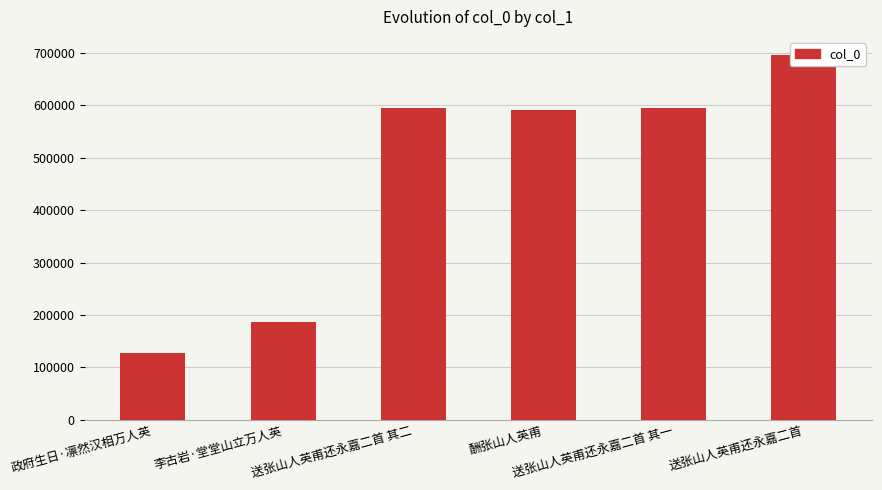

At which category does the chart reach its peak across all series?

送张山人英甫还永嘉二首